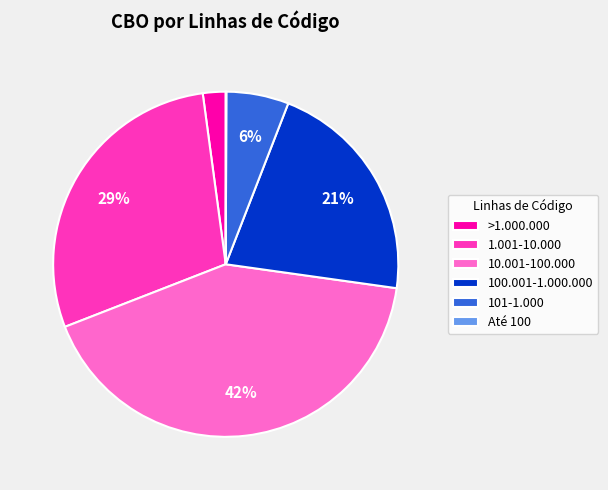

Which slice is the largest?

10.001-100.000